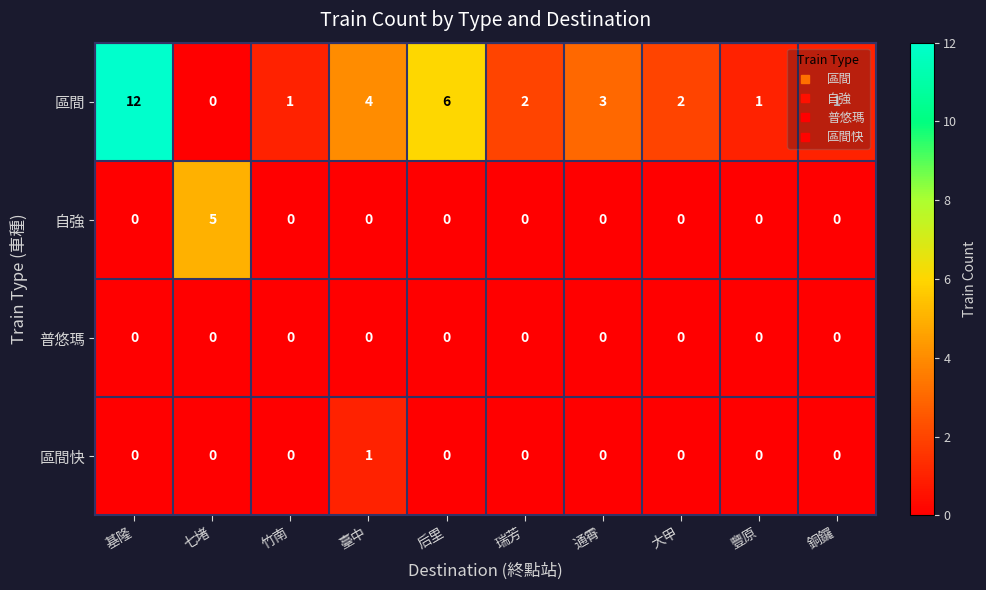

How many distinct data groups are displayed?

4